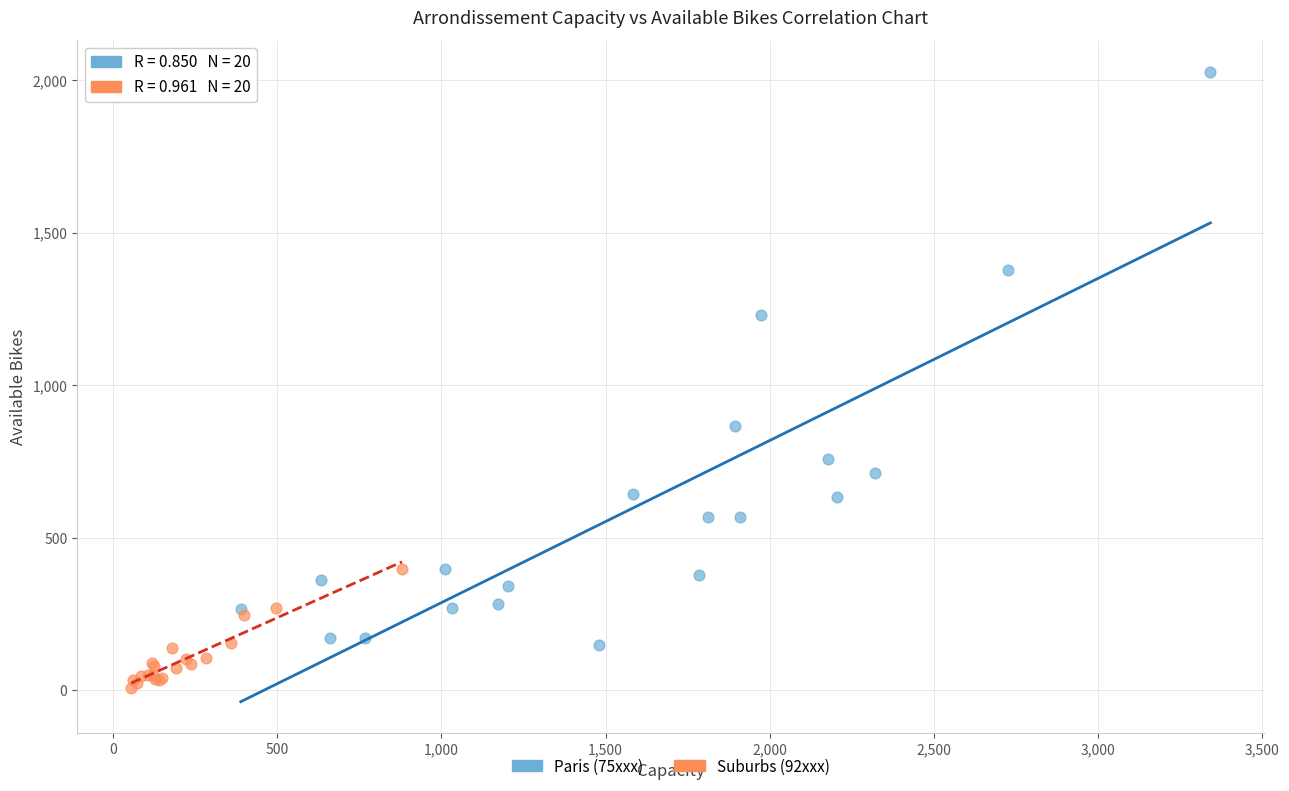

Which series reaches the maximum Y coordinate?

Paris (75xxx)